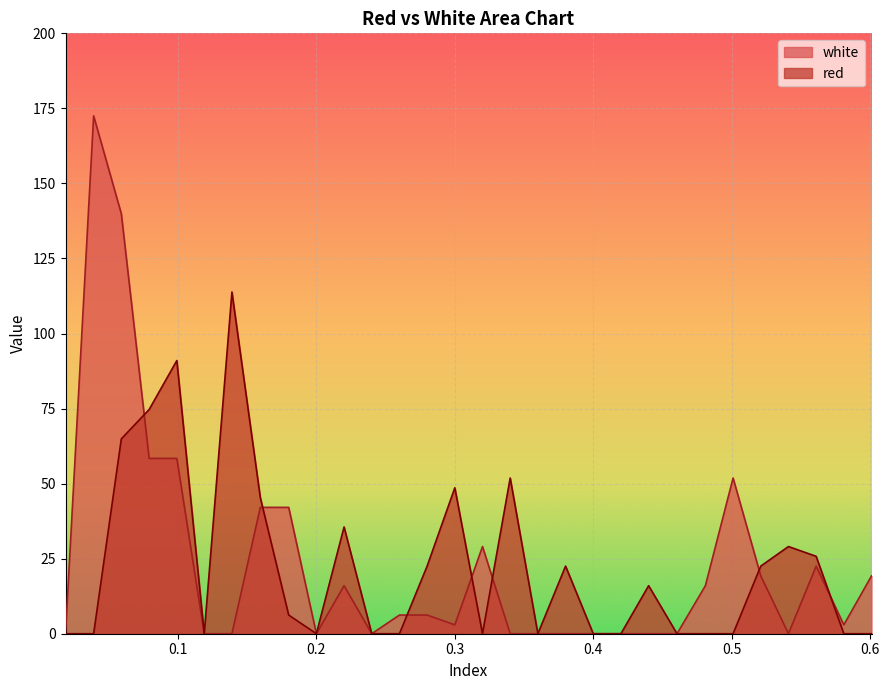

True or false: red has more than 0 points higher than both neighbors.

True